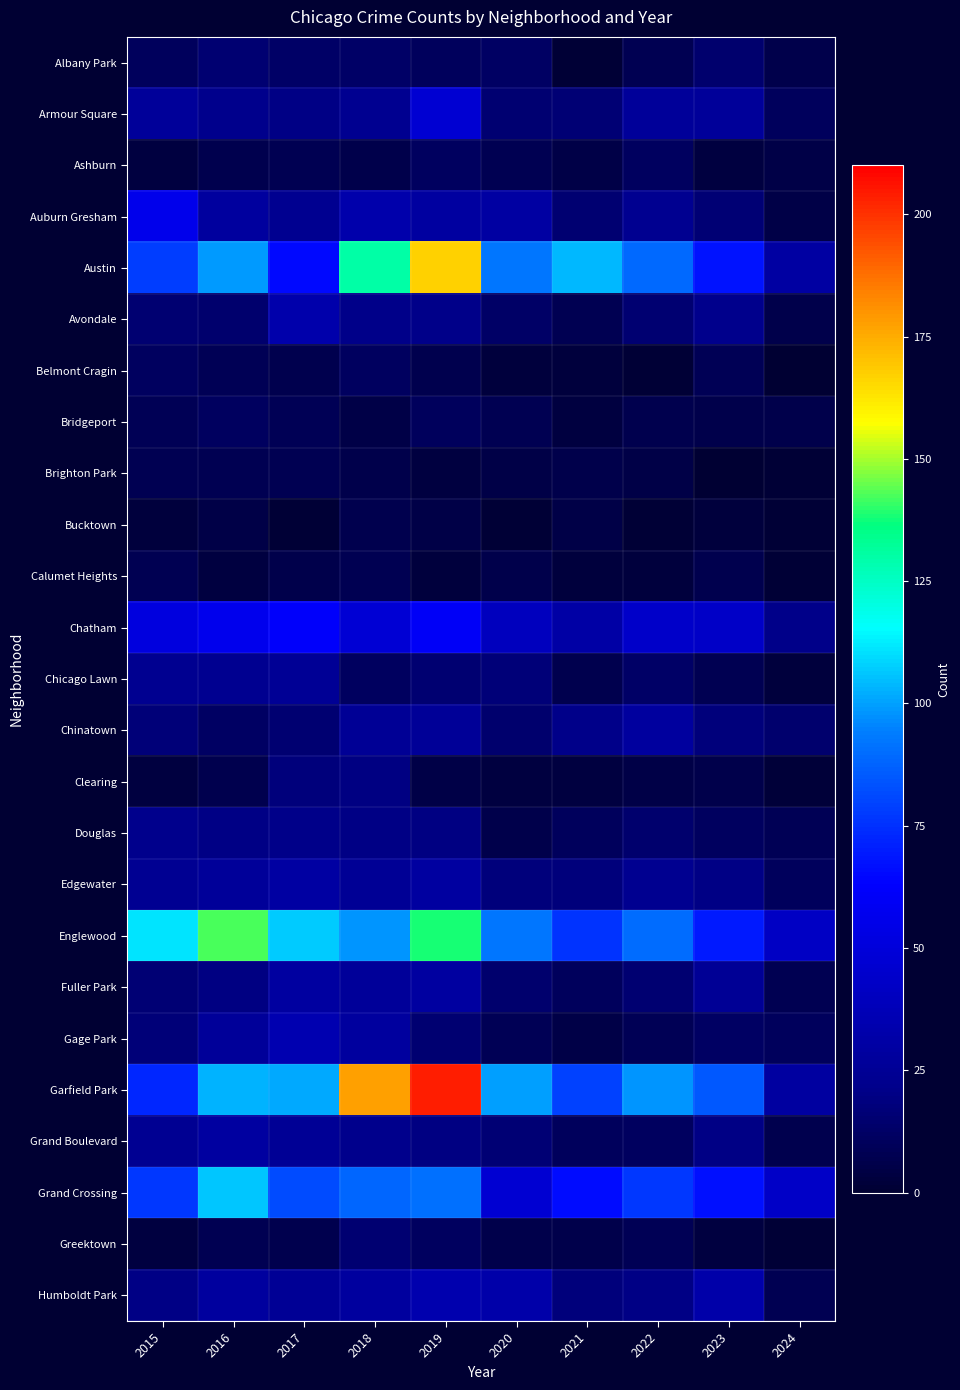

Reading left to right, list all the values displayed in this chart.

Albany Park: 2015=10	2016=15	2017=13	2018=13	2019=10	2020=12	2021=1	2022=8	2023=14	2024=6
Armour Square: 2015=27	2016=22	2017=20	2018=23	2019=47	2020=15	2021=16	2022=27	2023=27	2024=10
Ashburn: 2015=4	2016=7	2017=8	2018=6	2019=11	2020=8	2021=5	2022=11	2023=4	2024=5
Auburn Gresham: 2015=56	2016=28	2017=23	2018=33	2019=29	2020=30	2021=15	2022=23	2023=16	2024=5
Austin: 2015=78	2016=99	2017=65	2018=130	2019=167	2020=92	2021=104	2022=89	2023=68	2024=30
Avondale: 2015=15	2016=14	2017=33	2018=21	2019=21	2020=13	2021=8	2022=15	2023=22	2024=6
Belmont Cragin: 2015=11	2016=9	2017=7	2018=11	2019=7	2020=3	2021=3	2022=1	2023=9	2024=0
Bridgeport: 2015=9	2016=11	2017=9	2018=5	2019=10	2020=8	2021=4	2022=7	2023=6	2024=6
Brighton Park: 2015=8	2016=8	2017=8	2018=6	2019=4	2020=5	2021=6	2022=5	2023=0	2024=1
Bucktown: 2015=3	2016=5	2017=1	2018=7	2019=5	2020=1	2021=5	2022=1	2023=3	2024=1
Calumet Heights: 2015=8	2016=4	2017=6	2018=8	2019=3	2020=6	2021=3	2022=3	2023=7	2024=1
Chatham: 2015=51	2016=57	2017=62	2018=48	2019=60	2020=40	2021=31	2022=44	2023=43	2024=21
Chicago Lawn: 2015=23	2016=23	2017=25	2018=11	2019=15	2020=17	2021=7	2022=13	2023=8	2024=3
Chinatown: 2015=17	2016=12	2017=15	2018=25	2019=26	2020=14	2021=21	2022=28	2023=18	2024=14
Clearing: 2015=4	2016=7	2017=18	2018=19	2019=5	2020=4	2021=4	2022=5	2023=6	2024=2
Douglas: 2015=22	2016=20	2017=21	2018=20	2019=19	2020=6	2021=10	2022=14	2023=11	2024=9
Edgewater: 2015=24	2016=27	2017=30	2018=25	2019=29	2020=18	2021=18	2022=23	2023=20	2024=10
Englewood: 2015=111	2016=142	2017=107	2018=98	2019=138	2020=92	2021=76	2022=90	2023=69	2024=42
Fuller Park: 2015=16	2016=19	2017=29	2018=27	2019=29	2020=14	2021=10	2022=15	2023=25	2024=8
Gage Park: 2015=17	2016=27	2017=35	2018=28	2019=15	2020=9	2021=5	2022=9	2023=12	2024=10
Garfield Park: 2015=73	2016=103	2017=101	2018=178	2019=204	2020=100	2021=79	2022=98	2023=85	2024=29
Grand Boulevard: 2015=24	2016=29	2017=25	2018=22	2019=19	2020=16	2021=10	2022=11	2023=20	2024=7
Grand Crossing: 2015=77	2016=106	2017=82	2018=88	2019=91	2020=47	2021=66	2022=77	2023=67	2024=43
Greektown: 2015=4	2016=8	2017=7	2018=15	2019=11	2020=6	2021=6	2022=9	2023=4	2024=1
Humboldt Park: 2015=20	2016=28	2017=25	2018=28	2019=34	2020=32	2021=18	2022=20	2023=32	2024=8